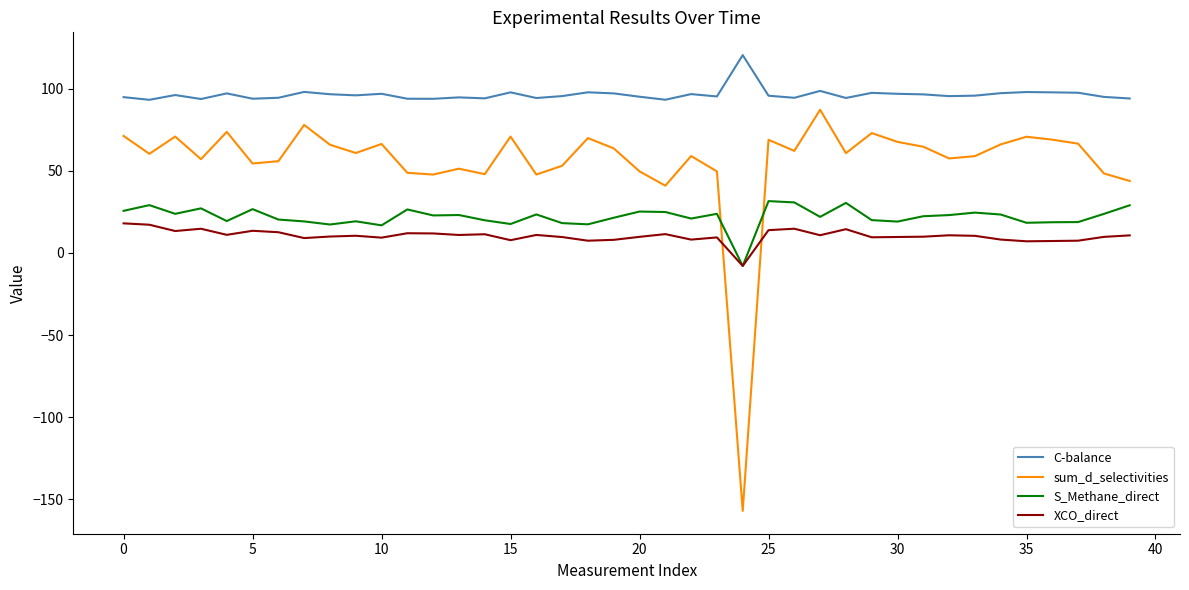

How many intersections are there between sum_d_selectivities and S_Methane_direct?

2